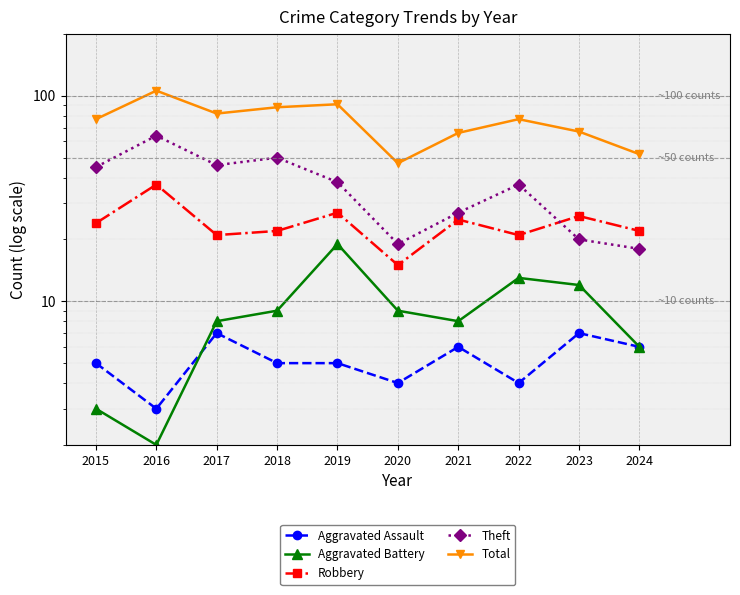

List the labels in order of Aggravated Battery value, largest first.

2019, 2022, 2023, 2018, 2020, 2017, 2021, 2024, 2015, 2016